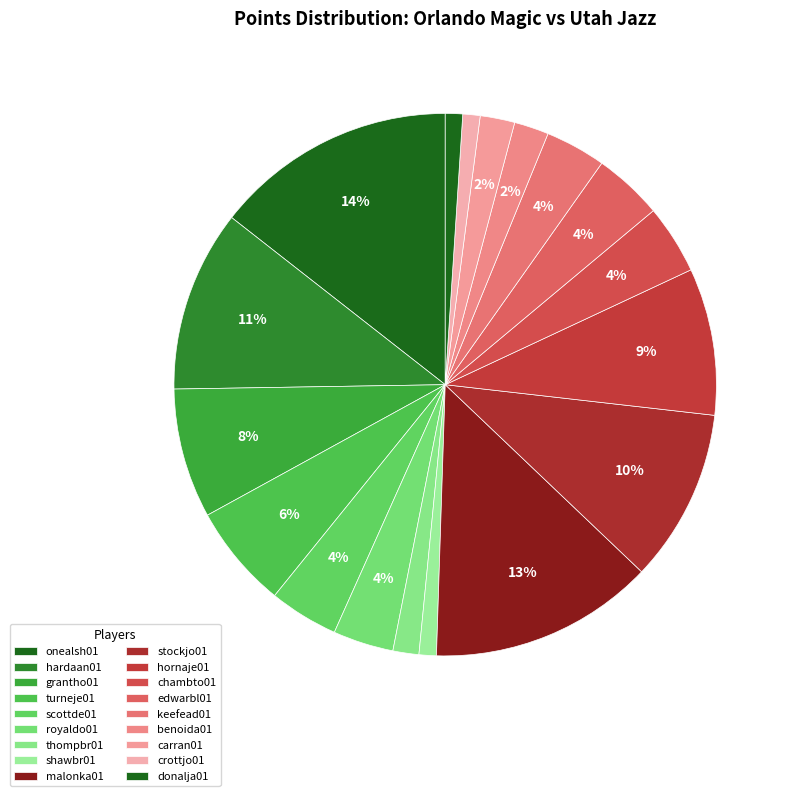

How many slices are in this pie chart?

18